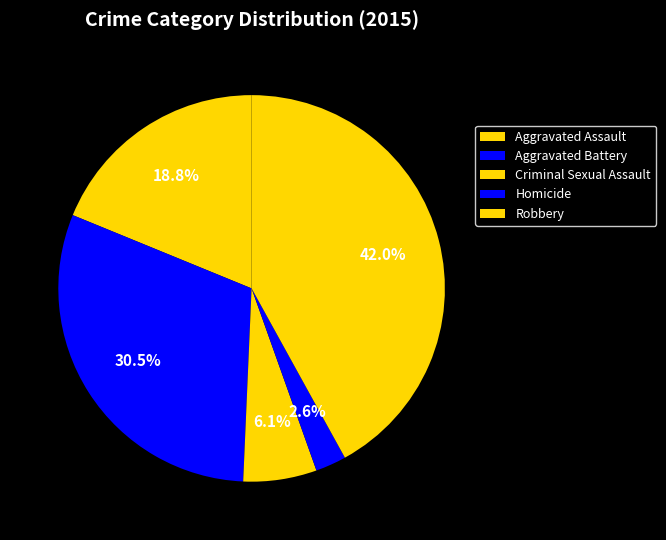

What percentage is the Aggravated Battery slice, to the nearest percent?

30%